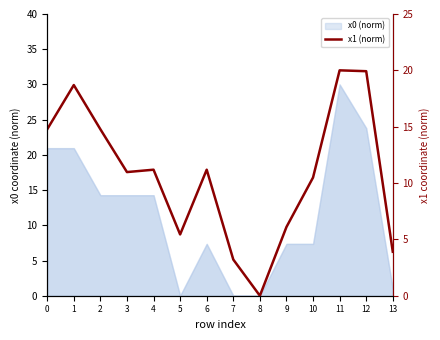

What is the value of the 13th point from the left?

19.9